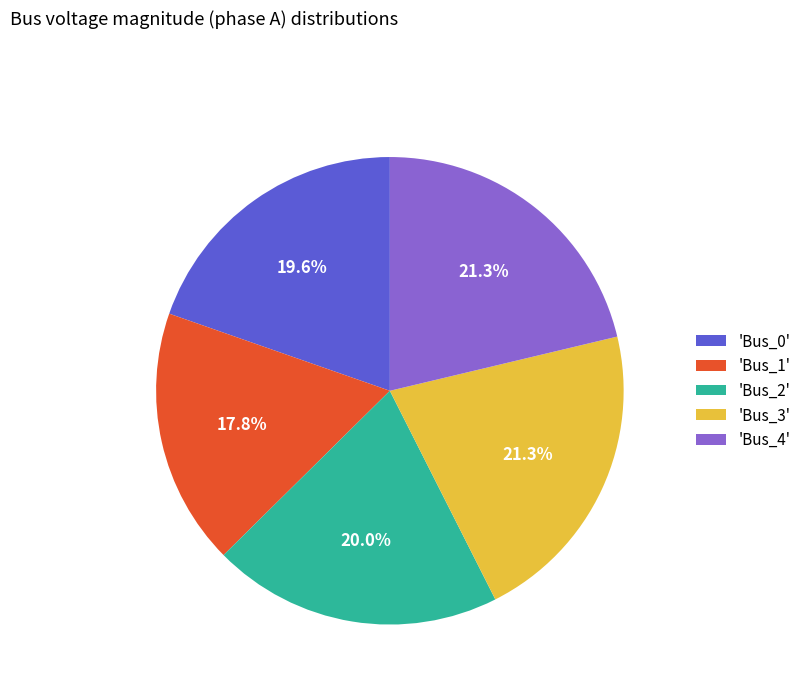

What is the smallest slice in the pie chart?

'Bus_1'